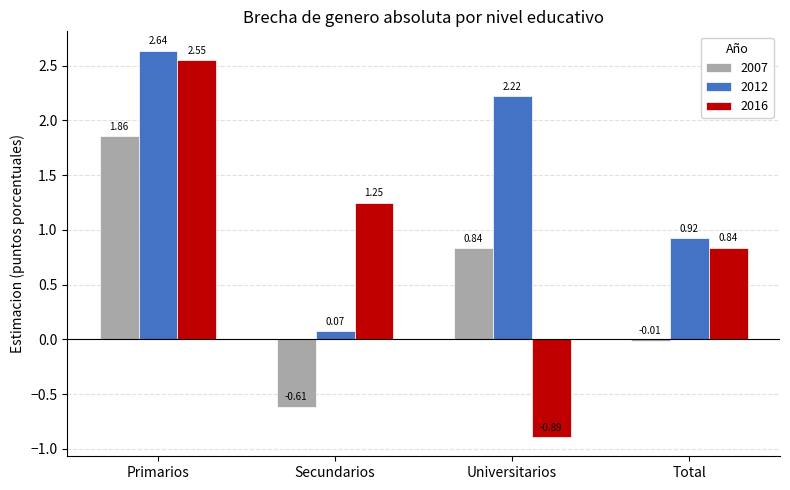

Where is 2012 nearest to the value 1?

Total